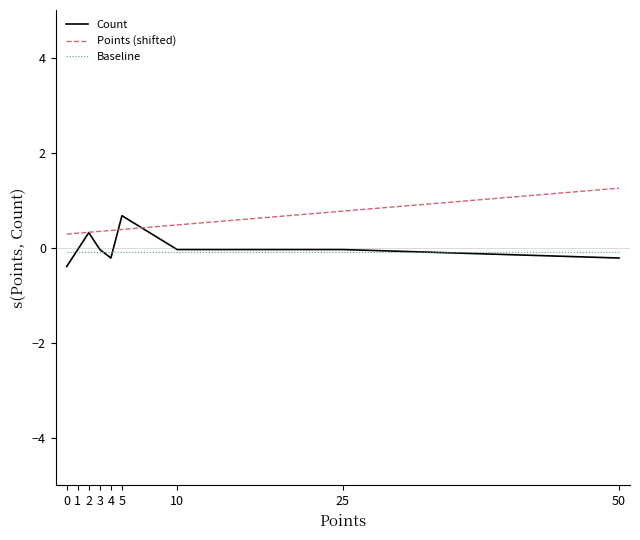

True or false: Points (shifted) and Baseline intersect in this chart.

False